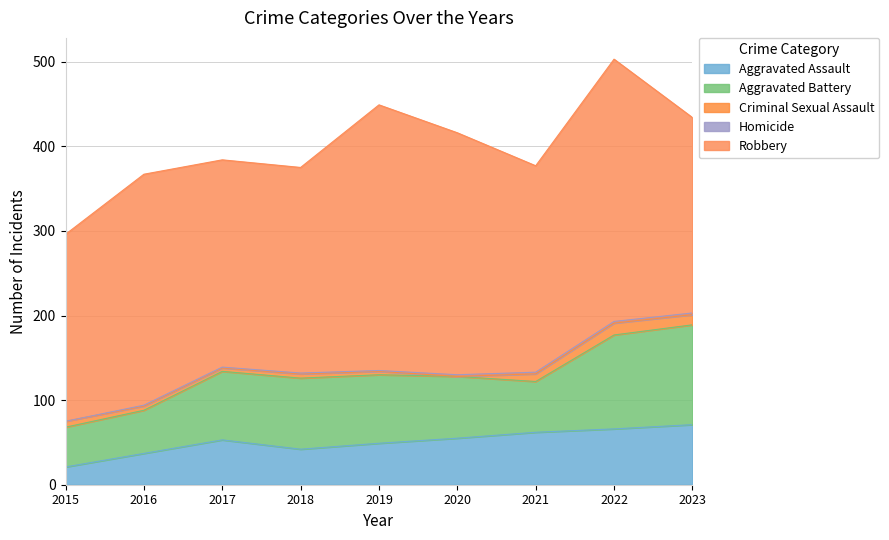

Rank the categories by Aggravated Battery value from lowest to highest.

2015, 2016, 2021, 2020, 2017, 2019, 2018, 2022, 2023